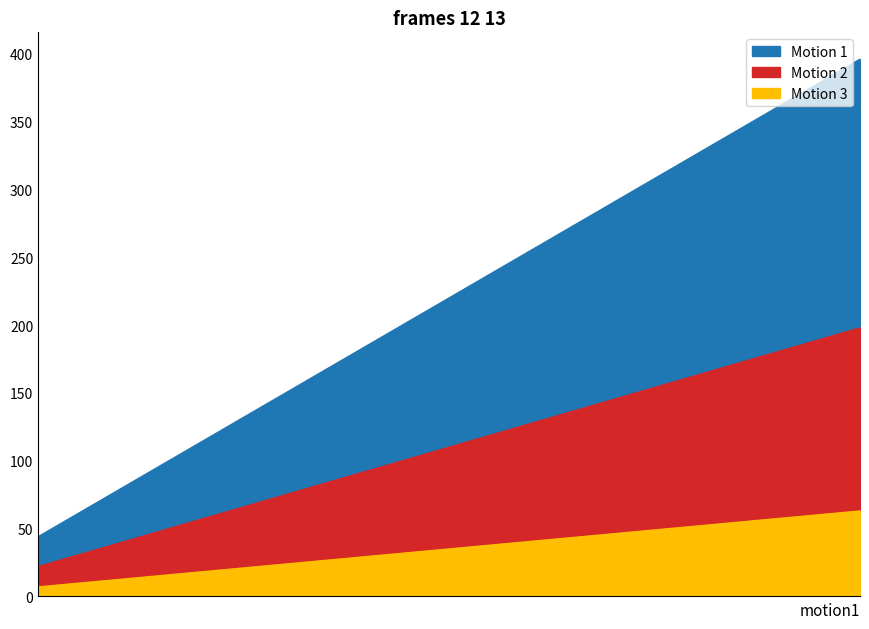

How many data points are less than 220?

4